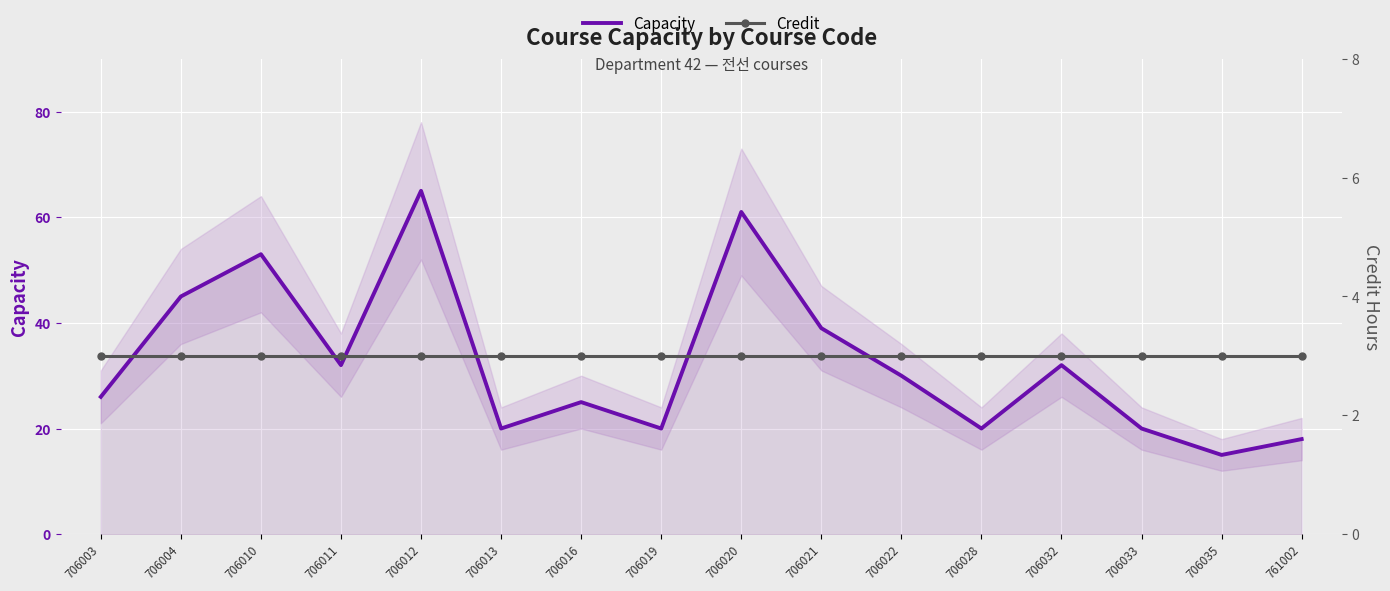

How many distinct data groups are displayed?

2